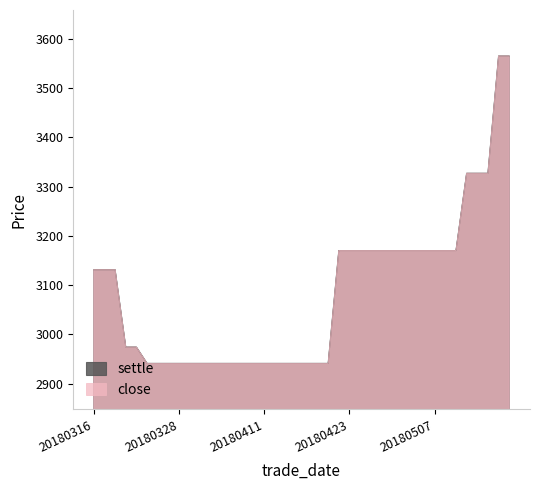

Rank the categories by settle value from lowest to highest.

20180323, 20180326, 20180327, 20180328, 20180329, 20180330, 20180402, 20180403, 20180404, 20180409, 20180410, 20180411, 20180412, 20180413, 20180416, 20180417, 20180418, 20180419, 20180321, 20180322, 20180316, 20180319, 20180320, 20180420, 20180423, 20180424, 20180425, 20180426, 20180427, 20180502, 20180503, 20180504, 20180507, 20180508, 20180509, 20180510, 20180511, 20180514, 20180515, 20180516